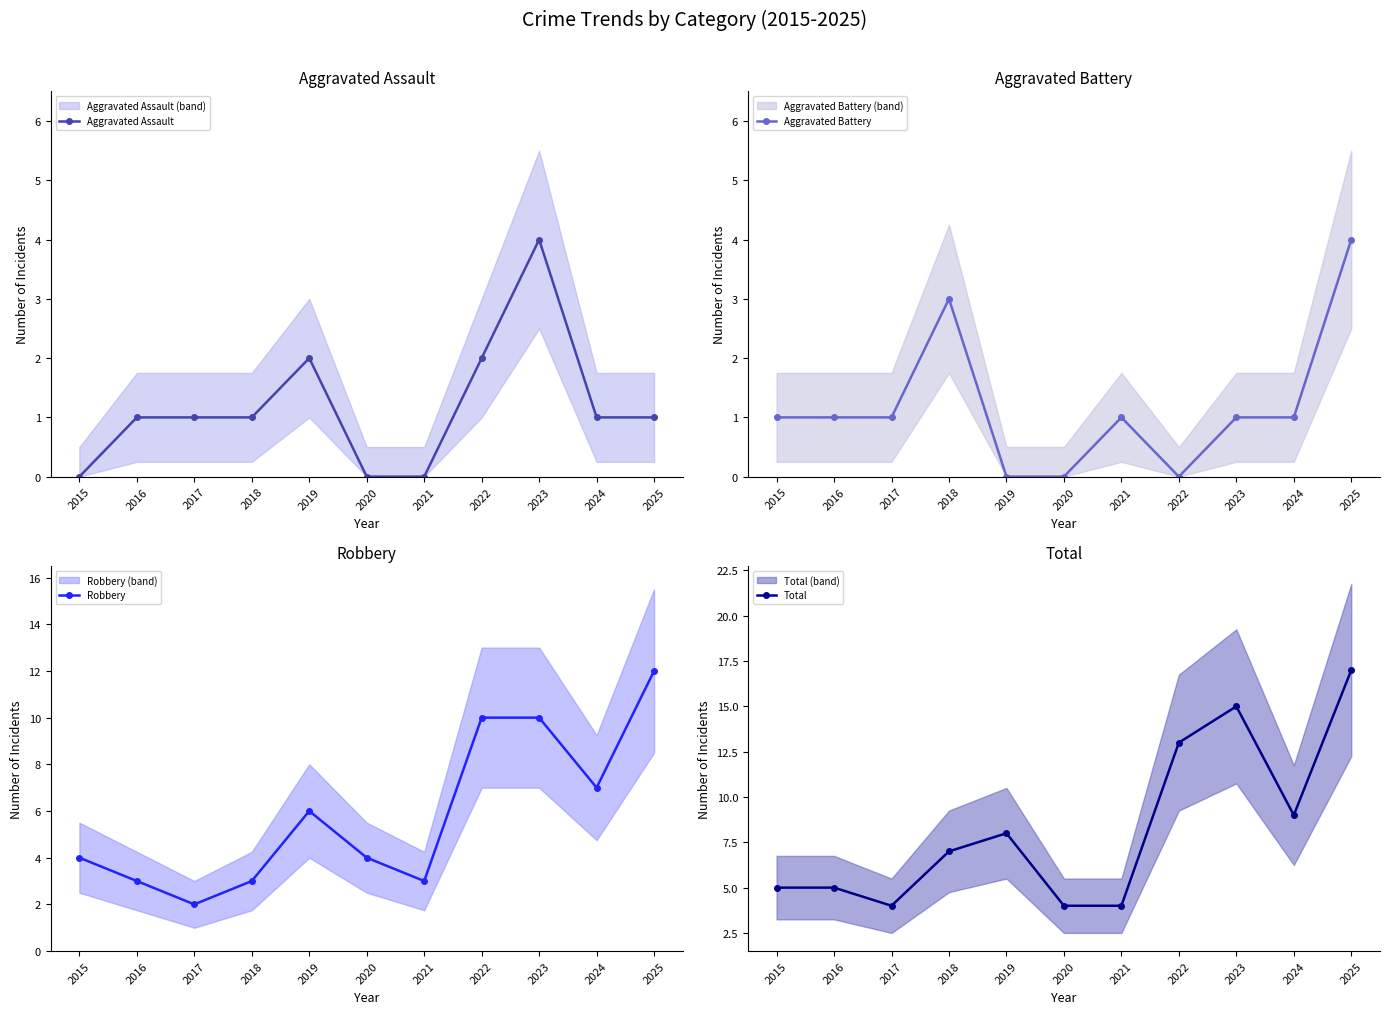

What is the sum of the Aggravated Assault values at 2017 and 2021?

1